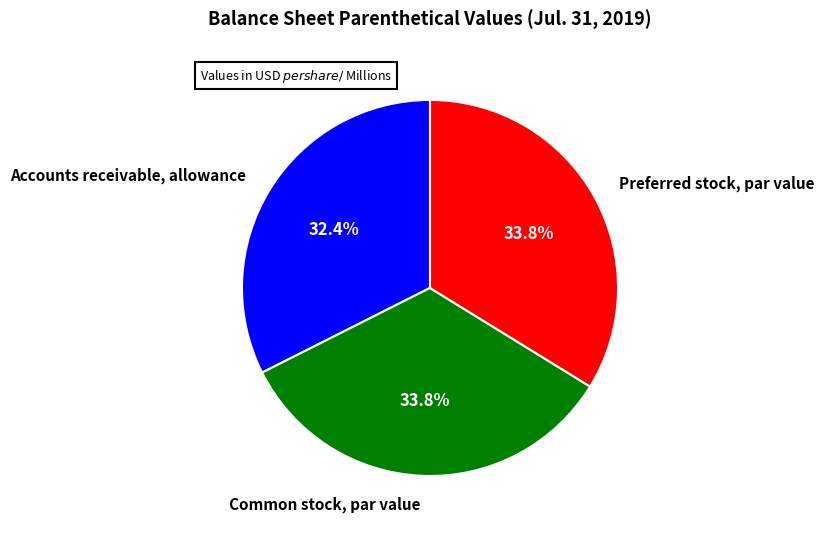

What percentage is the Common stock, par value slice, to the nearest percent?

34%